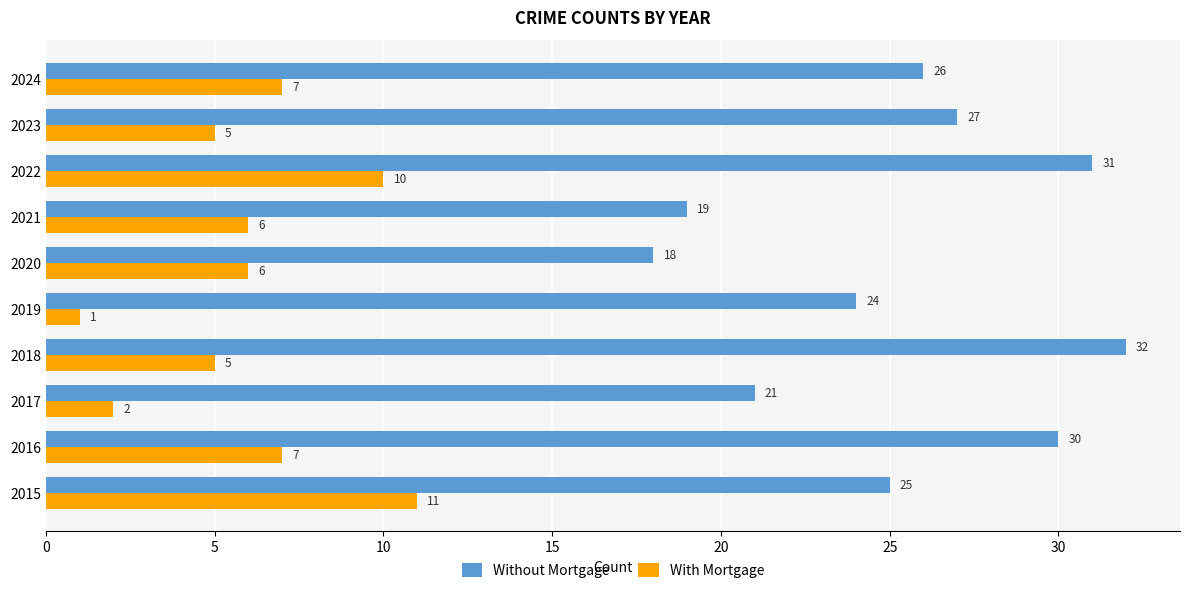

Is the value of Without Mortgage at 2019 greater than the value of With Mortgage at 2023?

Yes